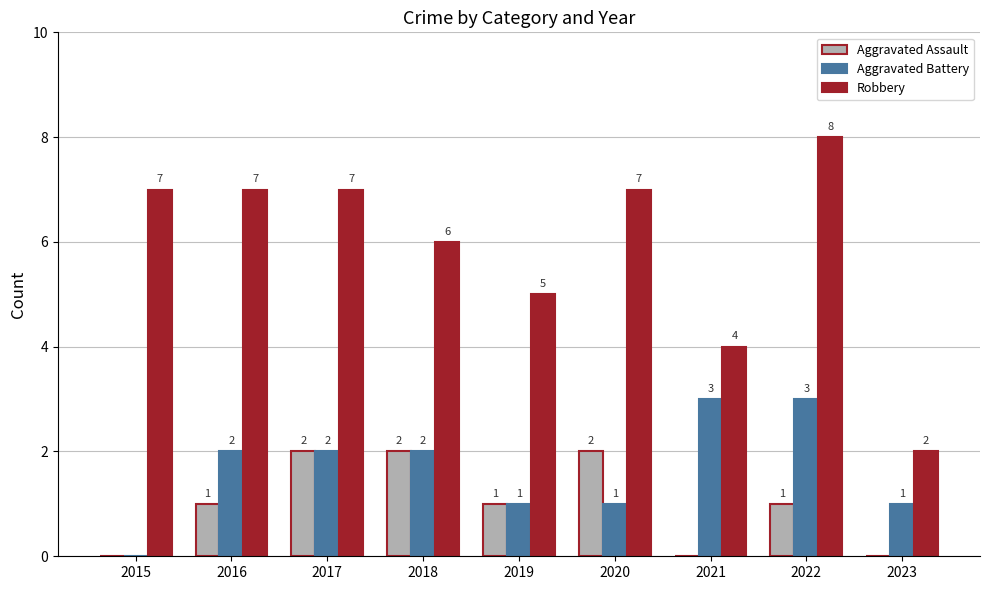

Where is Robbery nearest to the value 5?

2019